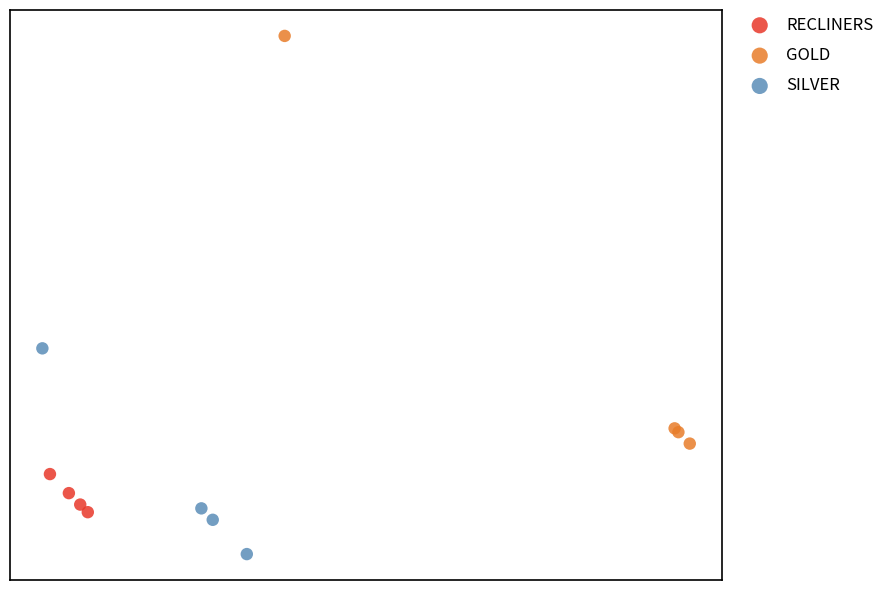

Which series contains the highest Y value?

GOLD